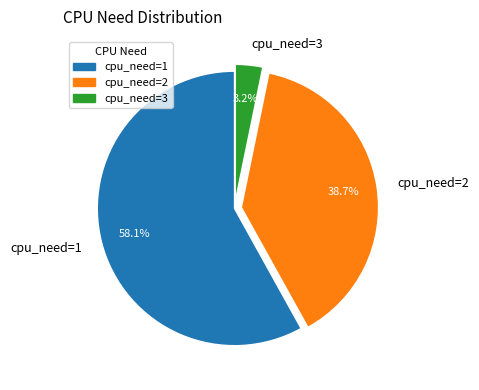

Which category accounts for the majority?

cpu_need=1